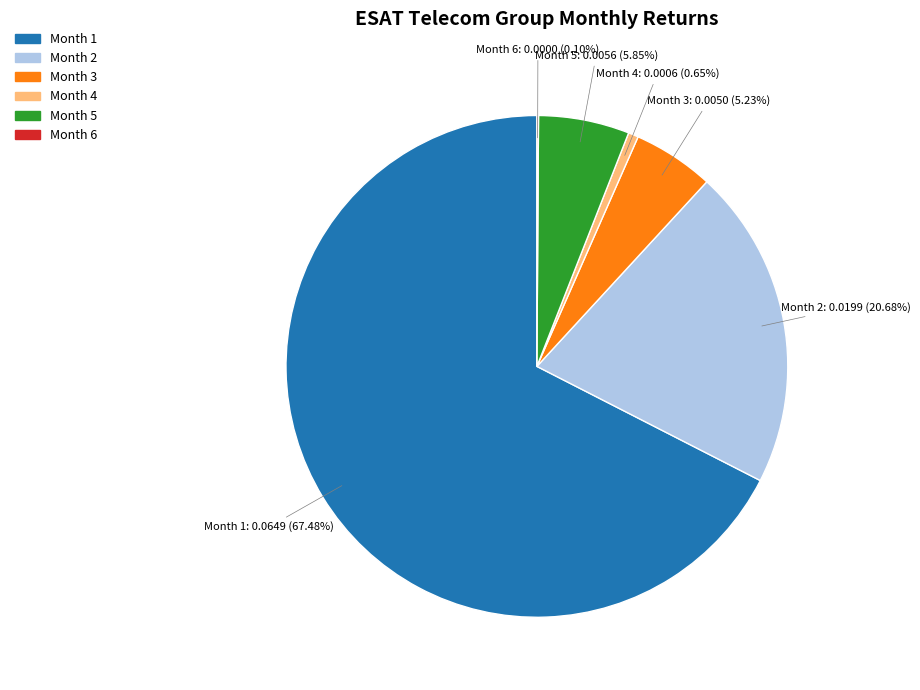

Does any single category account for the majority?

Yes